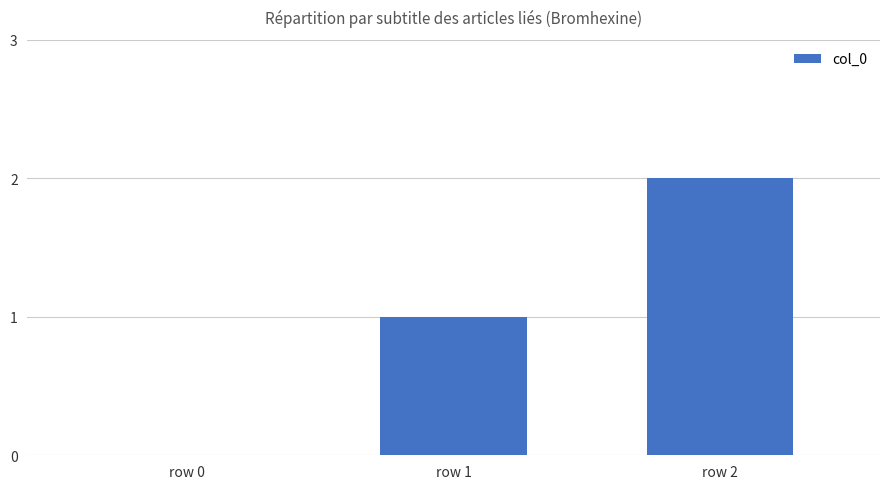

What is the sum of all values?

3